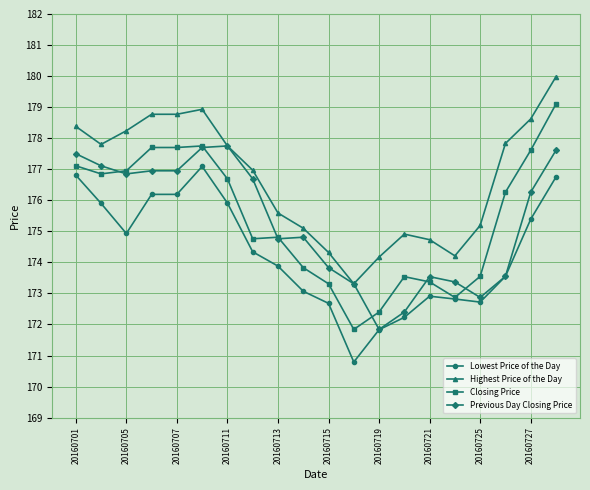

Which series has the largest total across all categories?

Highest Price of the Day